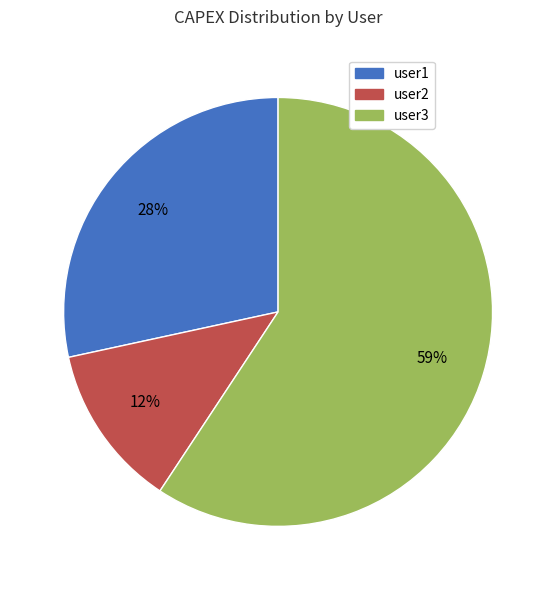

Which slice is the largest?

user3